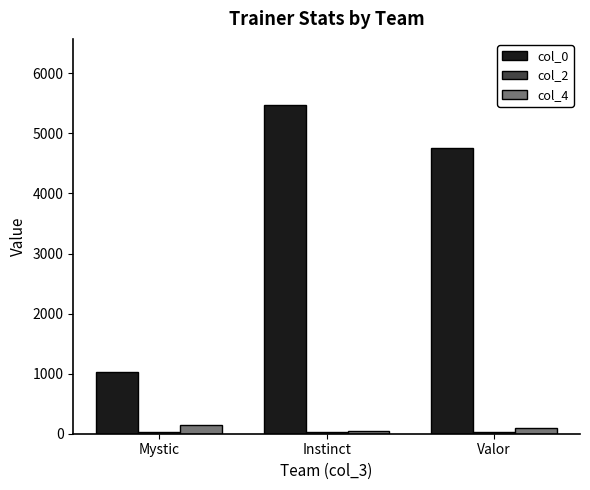

What is the label of the 2nd bar from the left?

Instinct